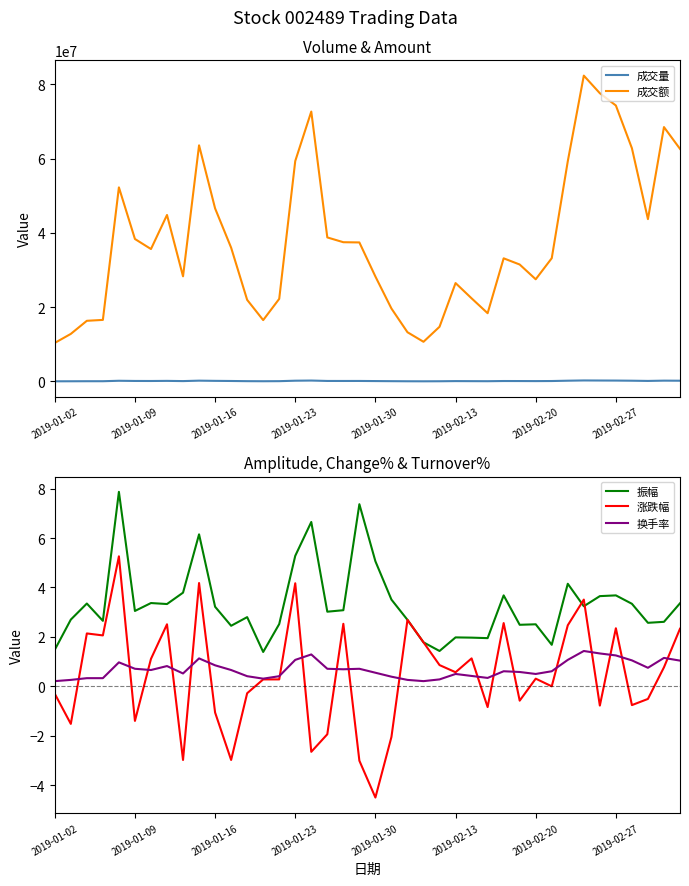

What is the highest value of the 成交额 series?

82359682